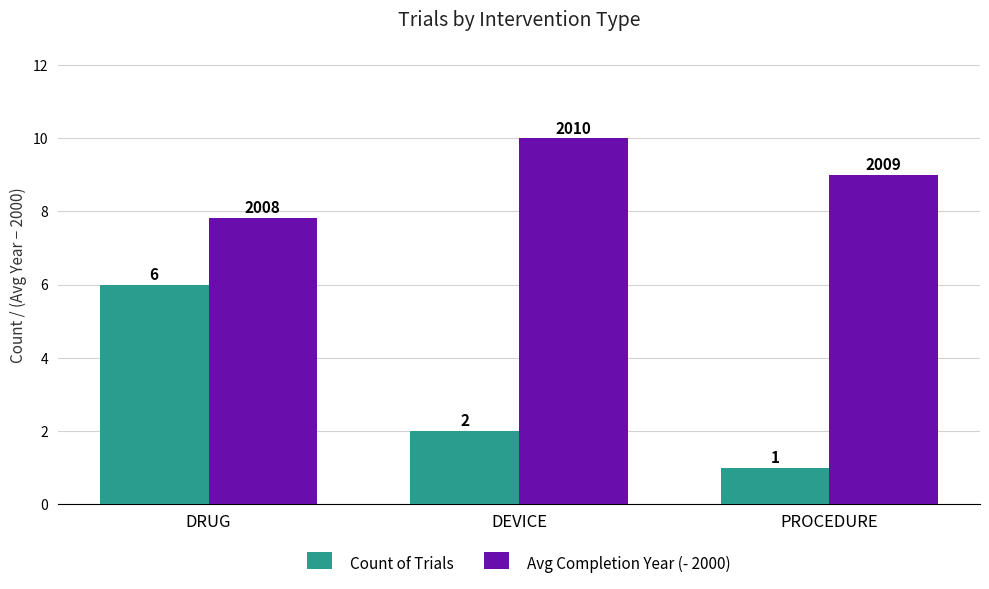

What is the value of the Count of Trials bar at the 1st from the left?

6.0